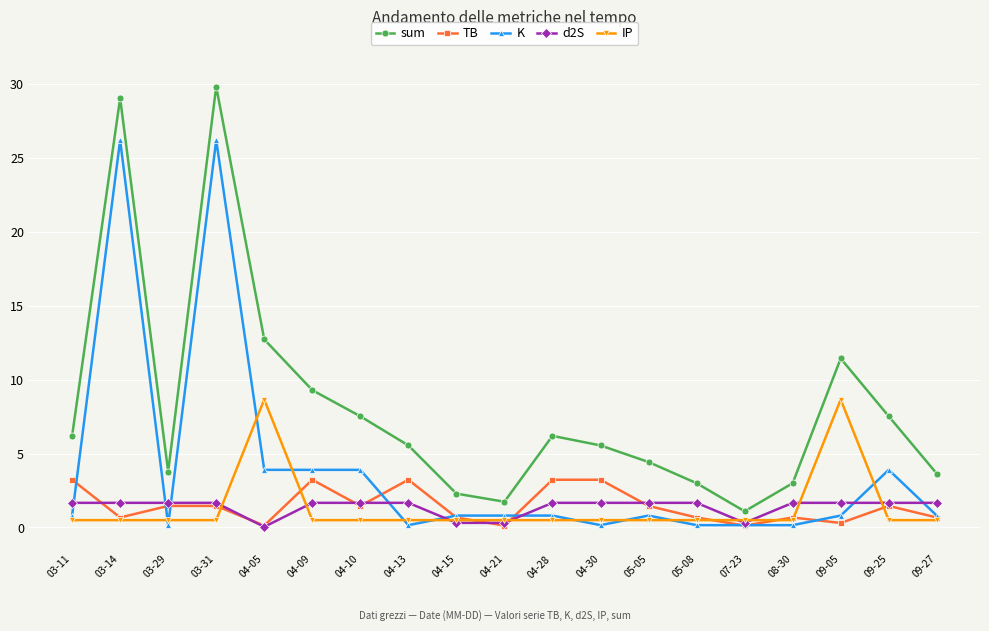

True or false: sum has more than 2 interior local peaks.

True